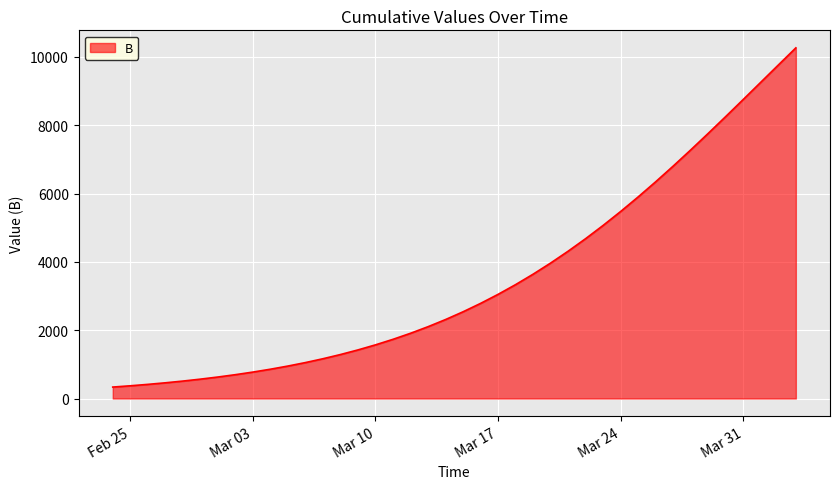

Does the chart display data point markers on the line(s)?

No